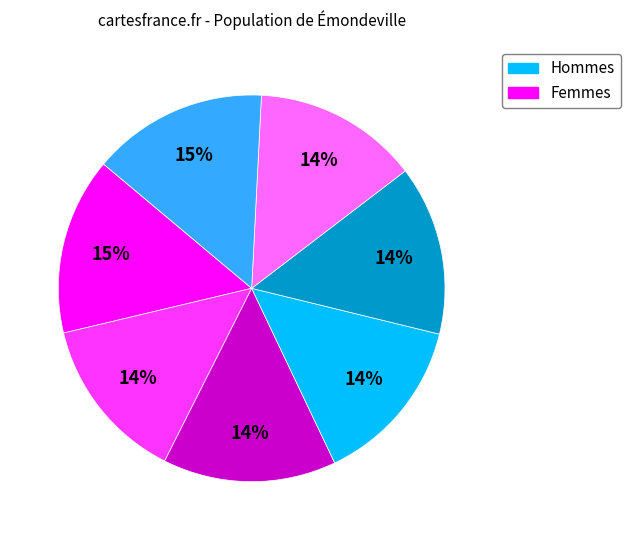

To the nearest percent, what is the difference between the largest and smallest slice percentages?

1%